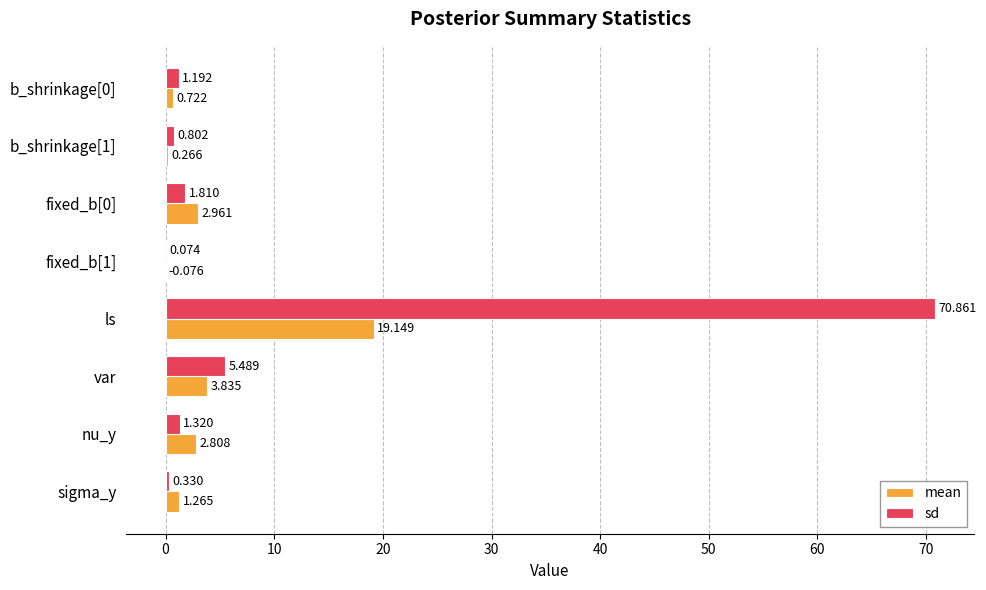

Where is sd nearest to the value 35?

var